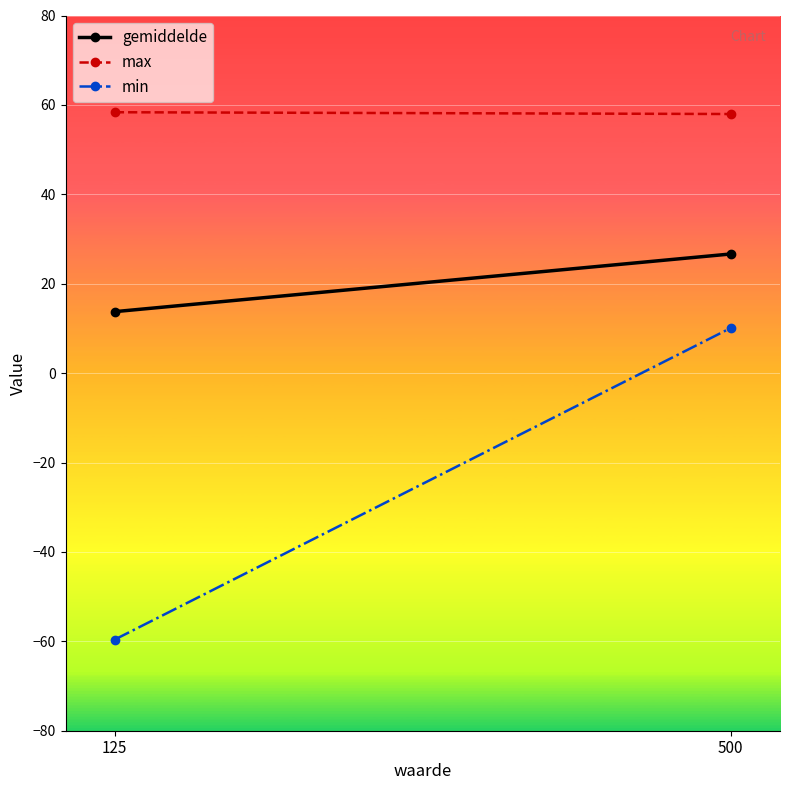

The min series shows 10.1 at 500. True or false?

True